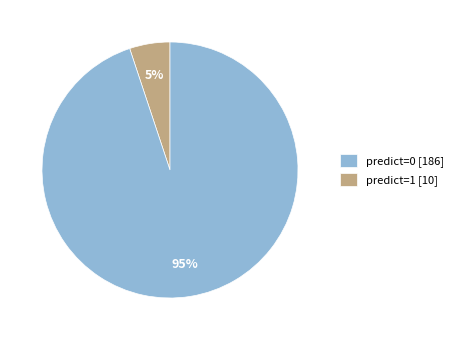

Does any single category account for the majority?

Yes